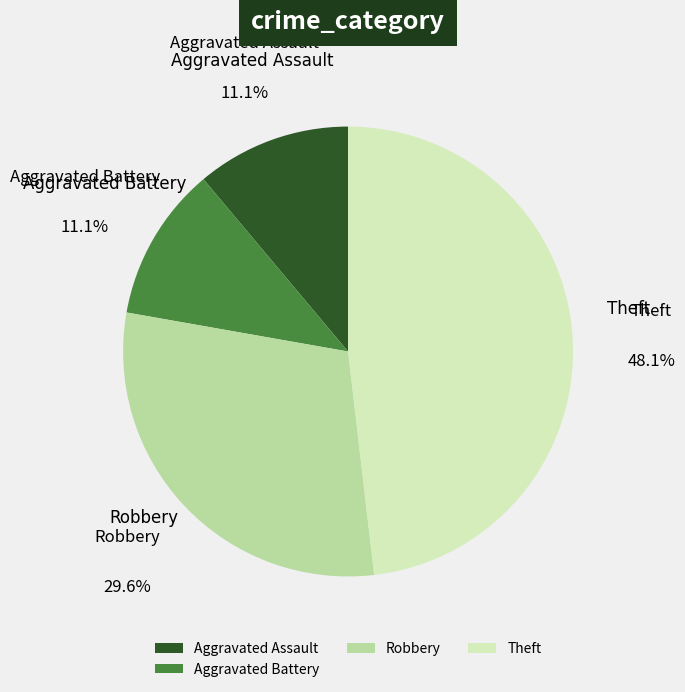

Does any single category account for the majority?

No